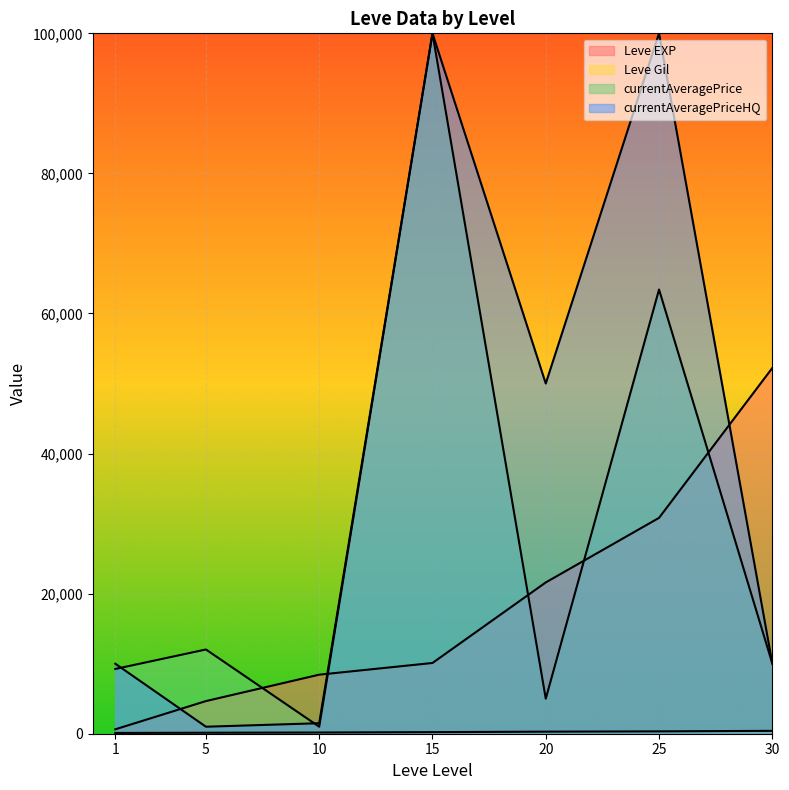

How many lines are shown in the chart?

4